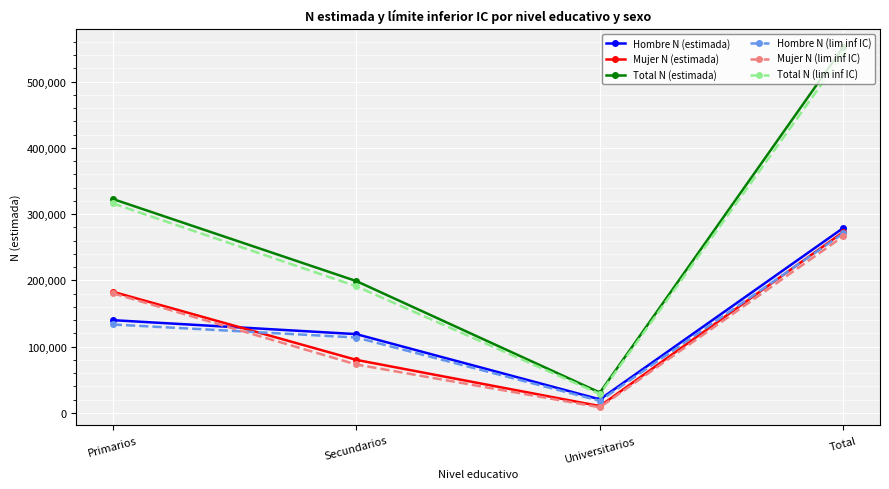

What is the label of the 1st point from the right?

Total